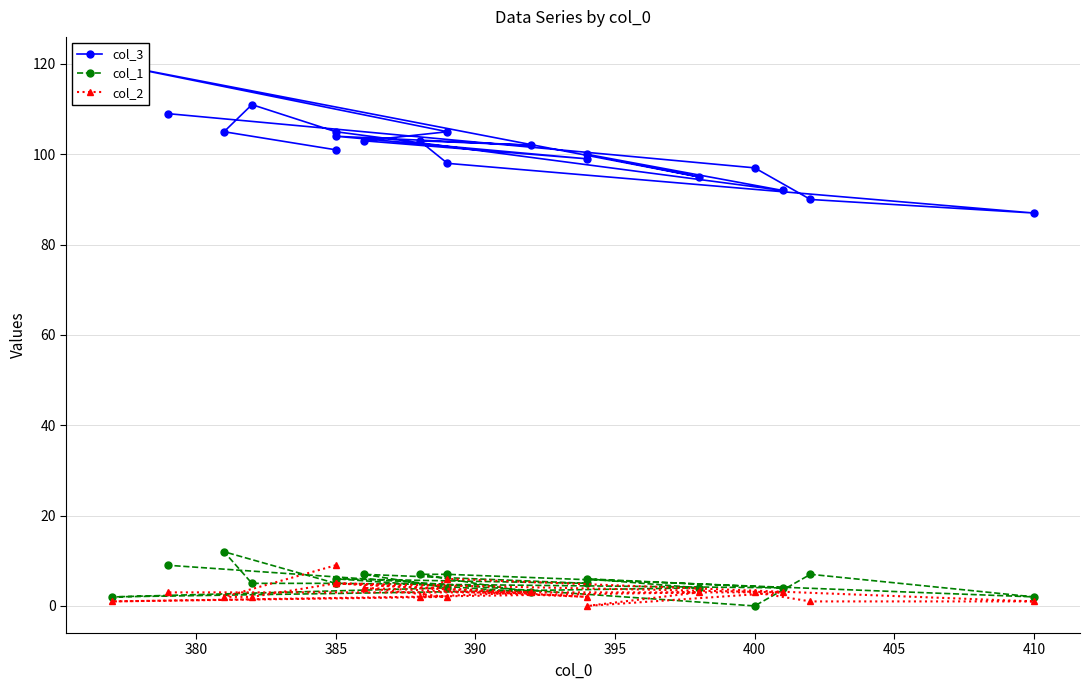

What is the average value of the col_1 series?

5